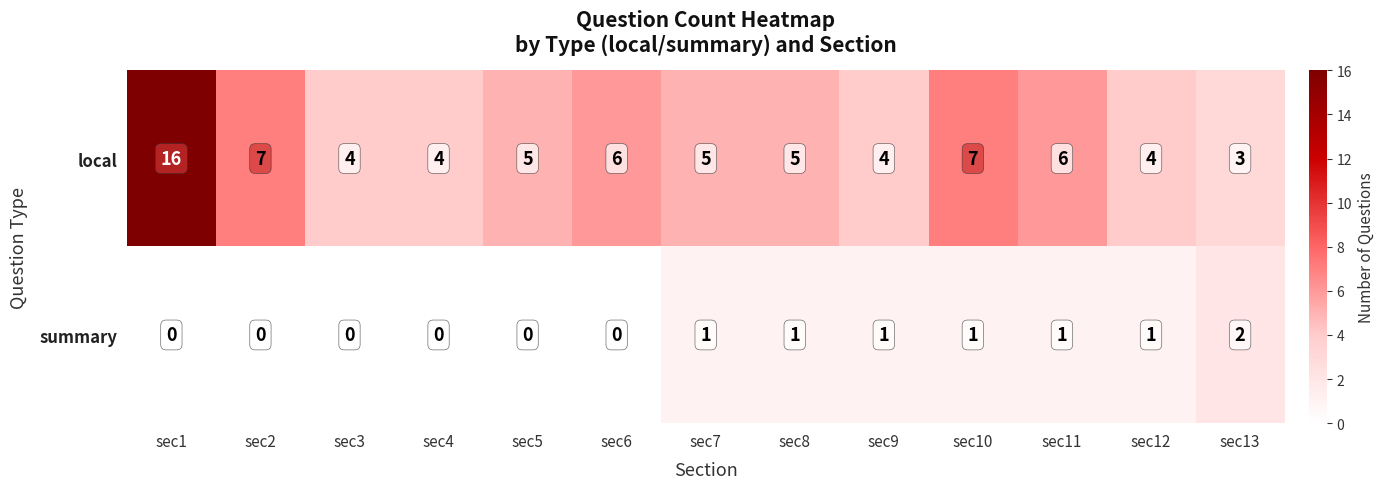

Which series has the widest spread of values?

local